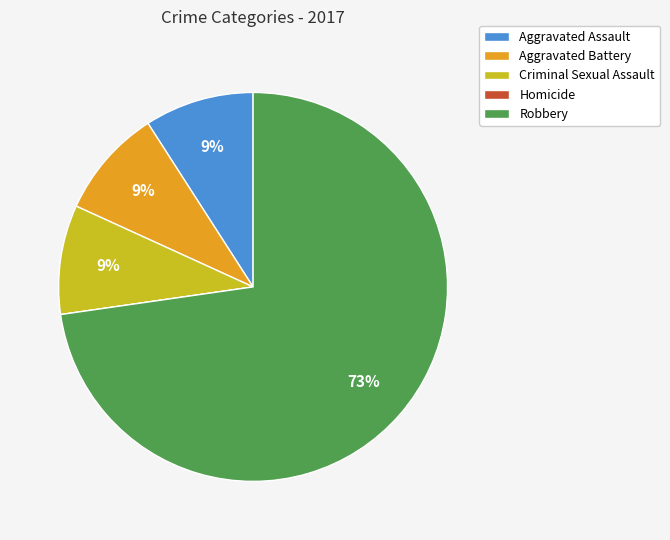

Which category has the biggest portion of the pie?

Robbery